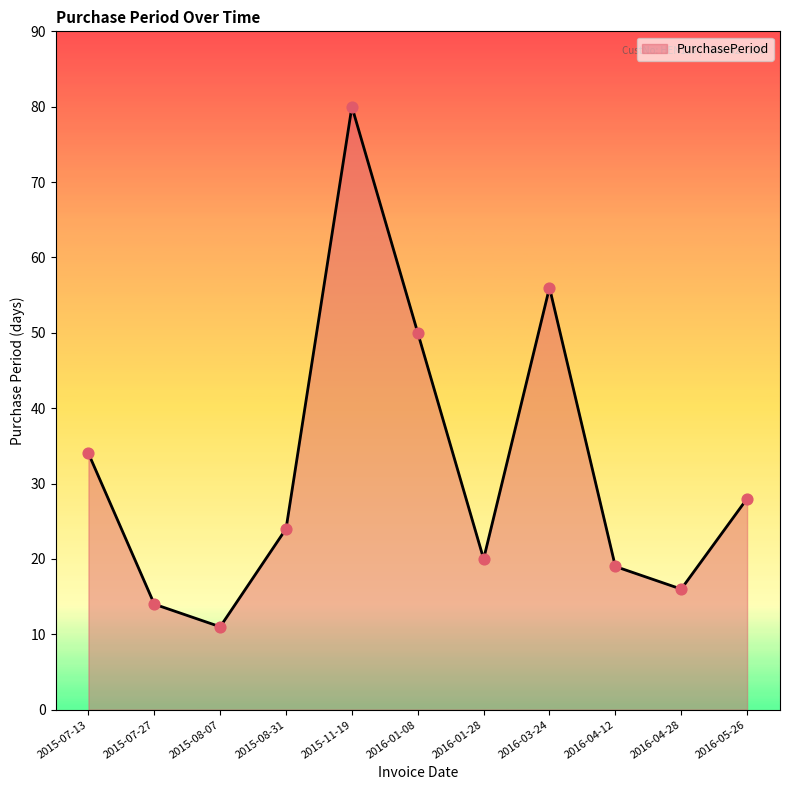

Which has a higher value, 2015-07-27 or 2016-04-12?

2016-04-12